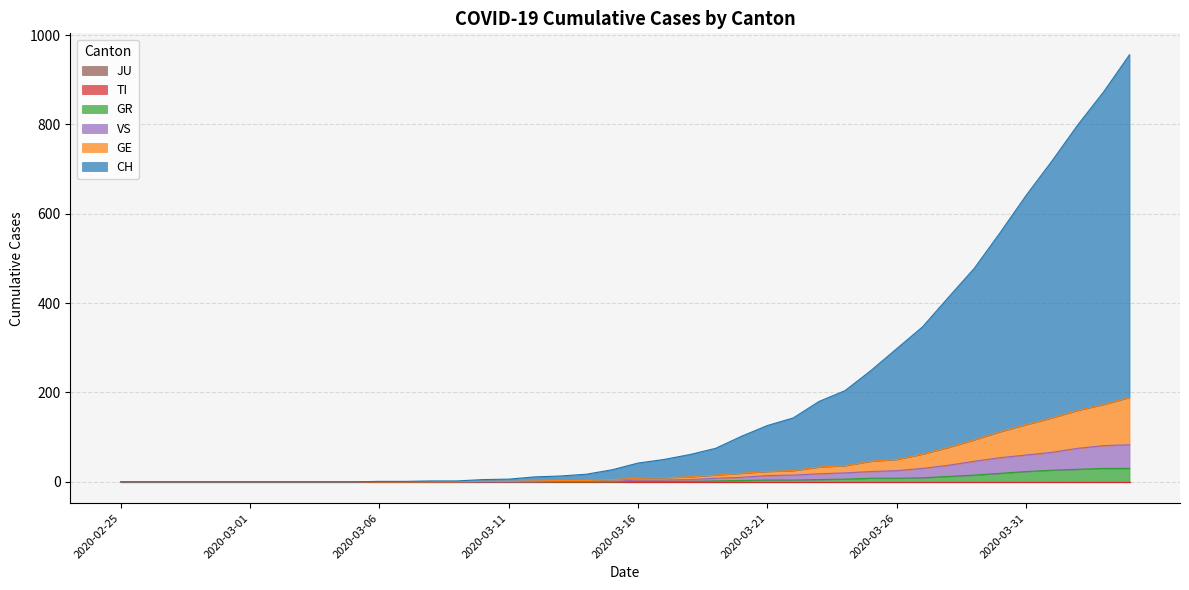

Does the chart display data point markers on the line(s)?

No